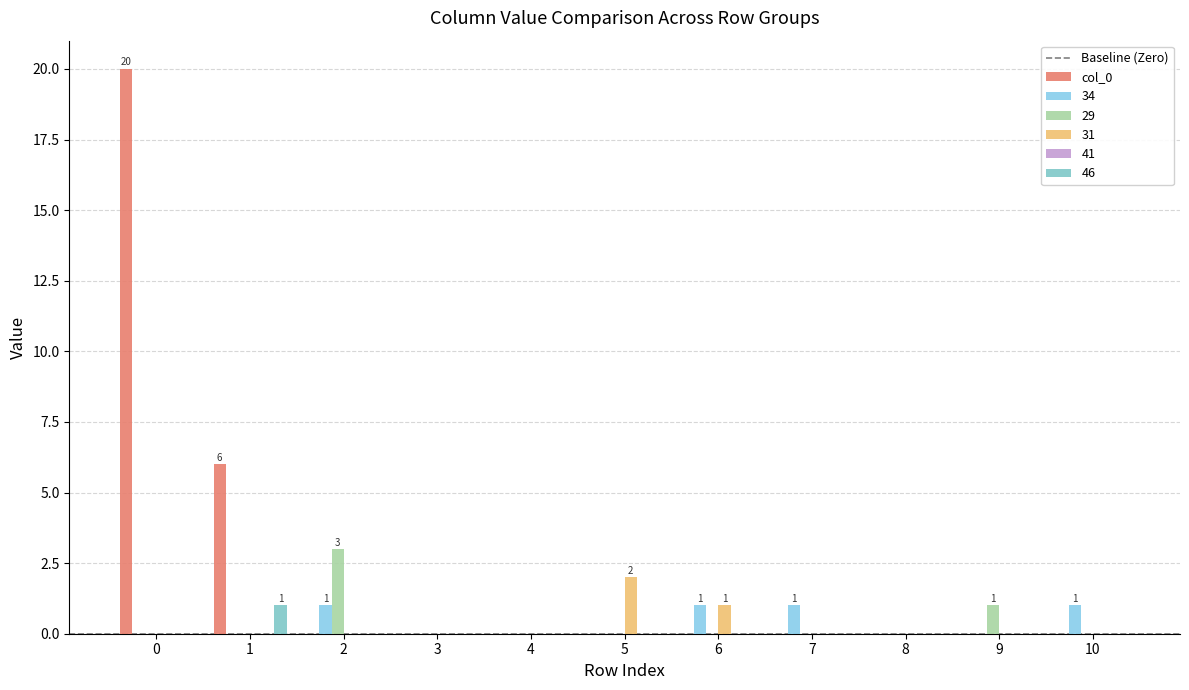

True or false: col_0 has a value of 0 at 8.

True